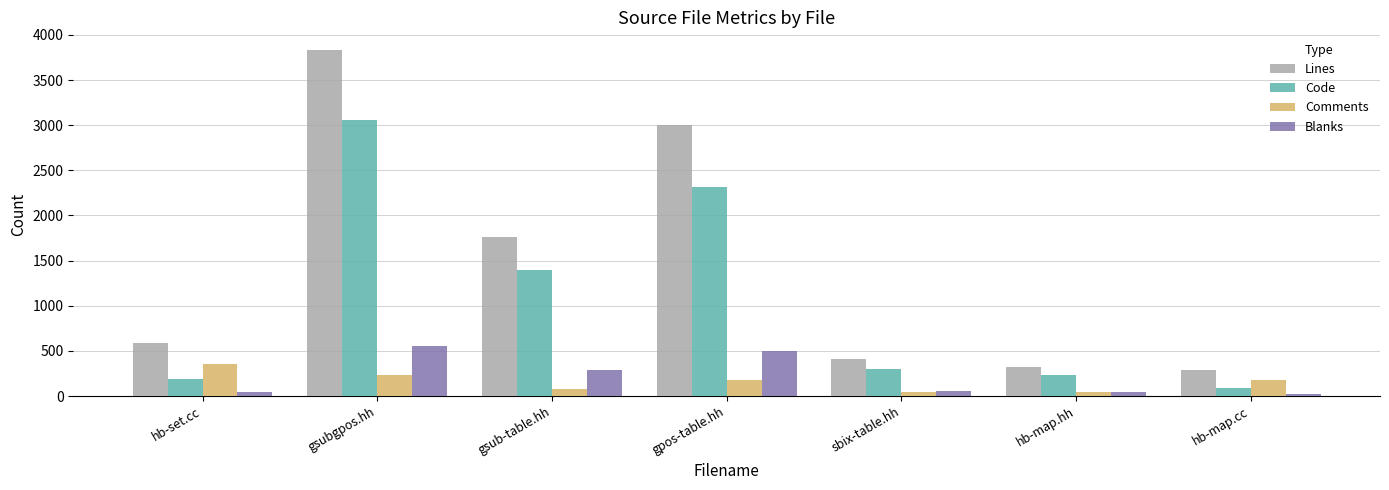

What is the label of the 4th bar from the left?

gpos-table.hh